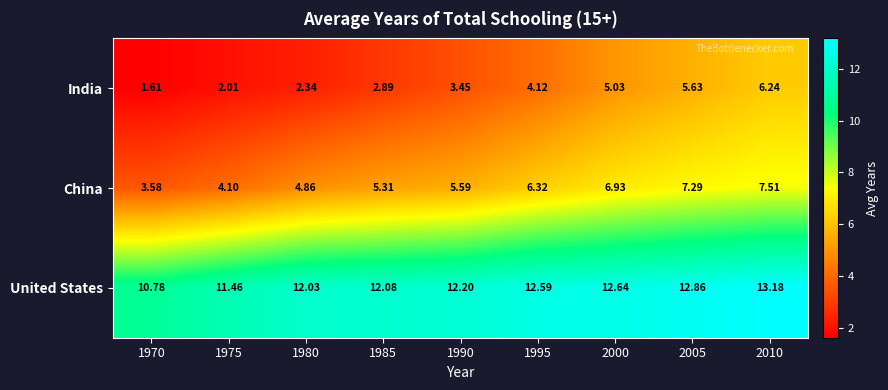

Rank the series by their maximum value, from highest to lowest.

United States, China, India